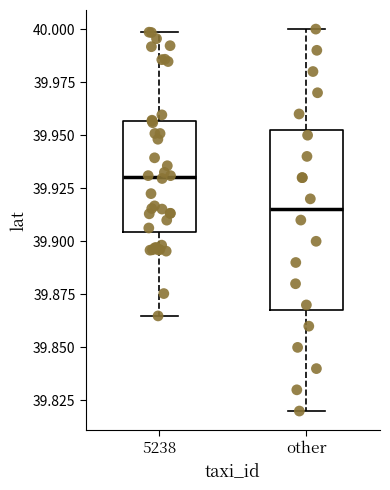

Reading left to right, read every box against the y-axis: the position of its median line, the range the box covers, and the ends of its whiskers. The values are not printed on the chart, so give them approximately, as read against the axis.

5238: median 39.930, box 39.905 to 39.955, whiskers 39.865 to 40.000
other: median 39.915, box 39.870 to 39.955, whiskers 39.820 to 40.000